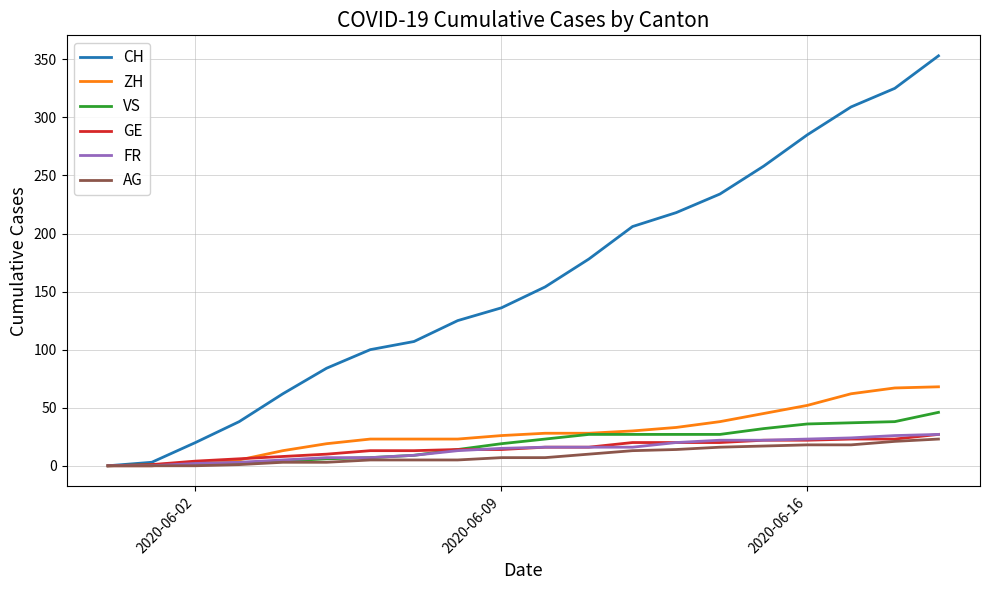

What is the maximum value shown in the chart?

353